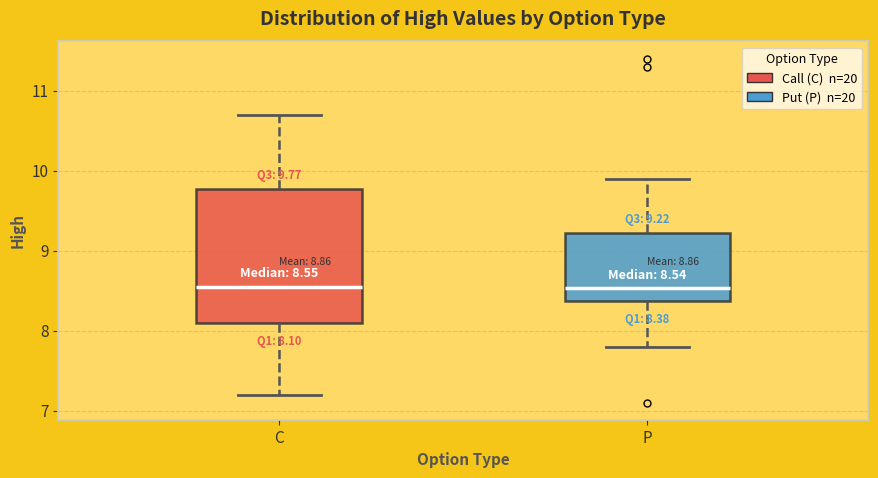

Which box is the tallest, from its lower edge to its upper edge?

C